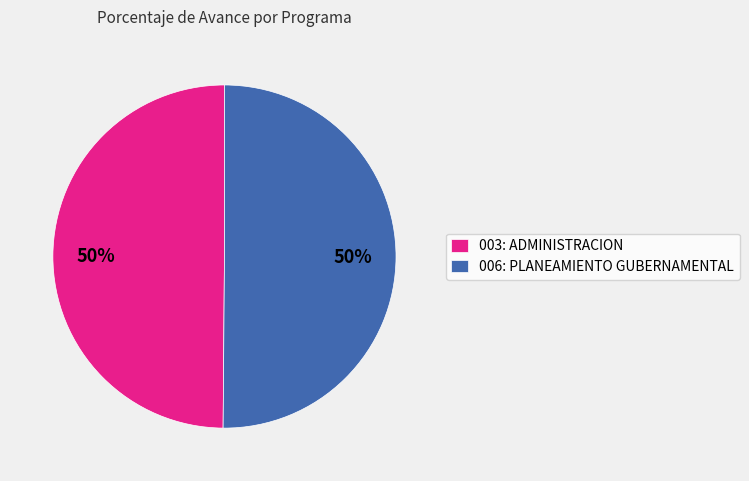

To the nearest percent, what percentage of the pie is 006: PLANEAMIENTO GUBERNAMENTAL?

50%